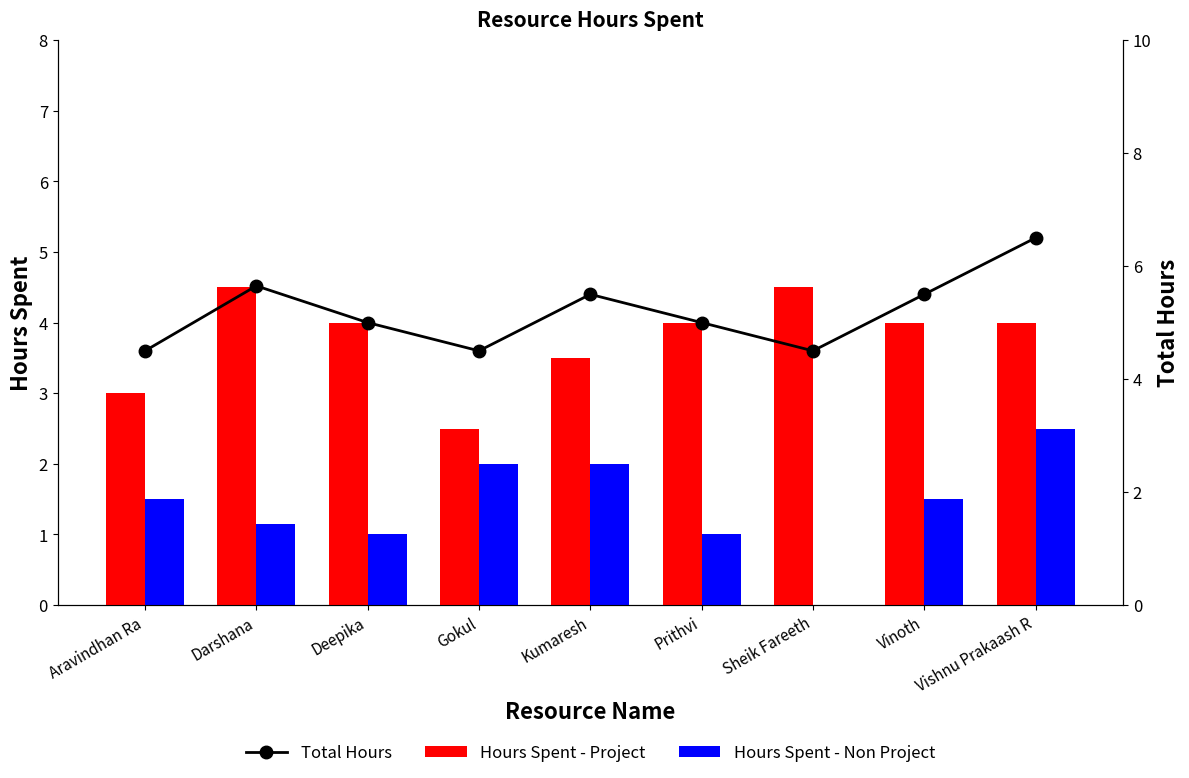

What is the sum of all Hours Spent - Non Project values?

12.7